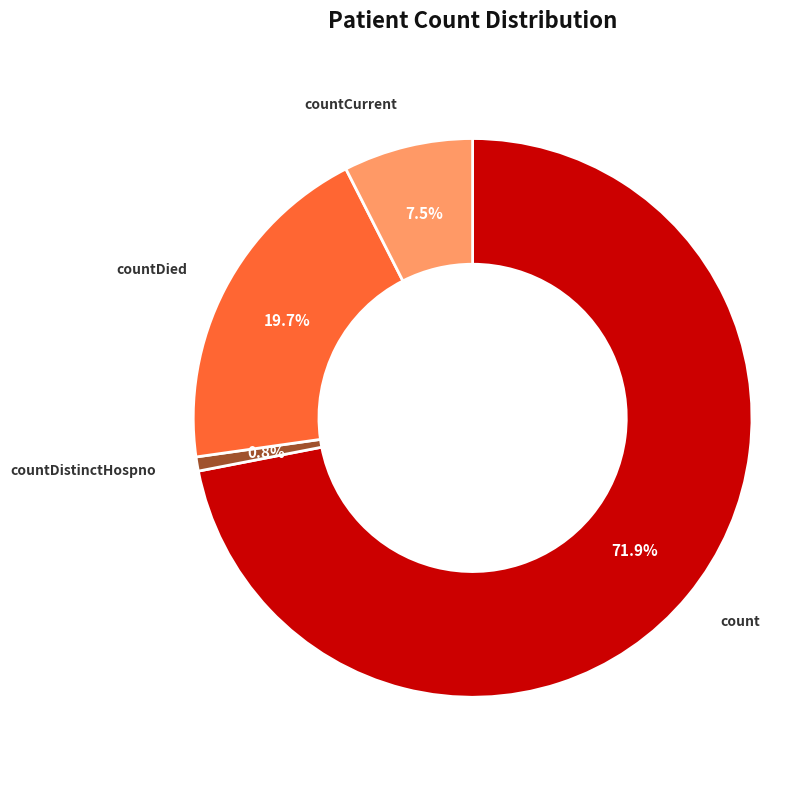

Does any single category account for the majority?

Yes